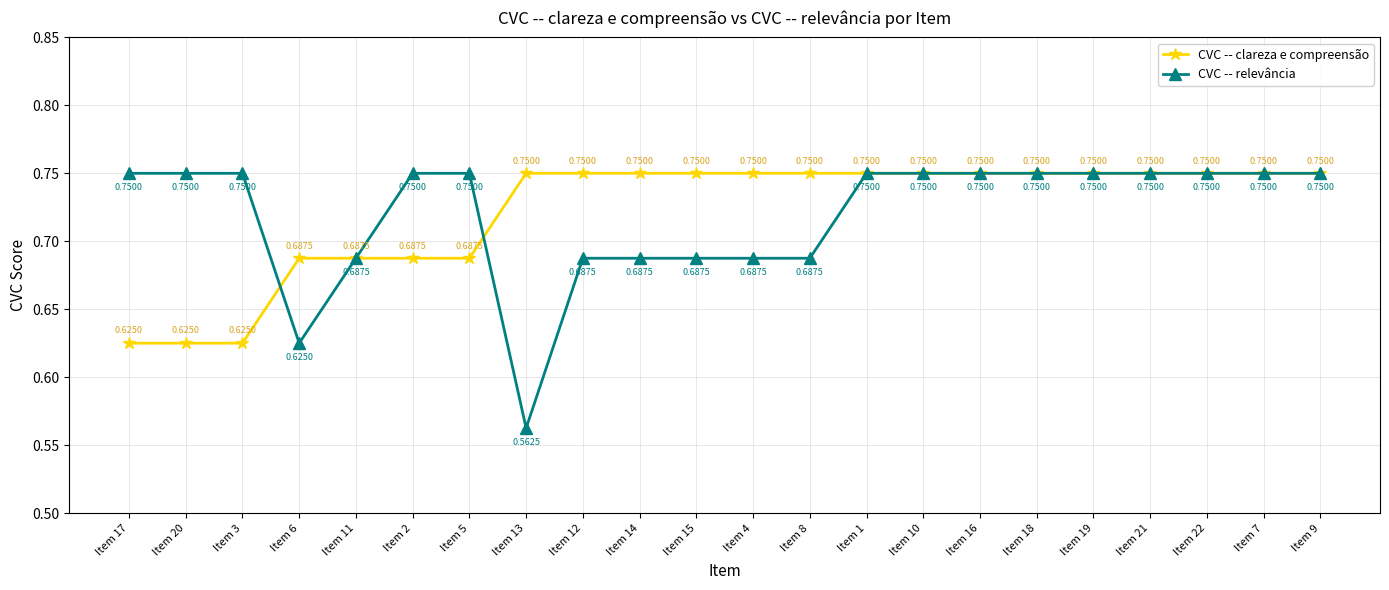

Which series changed the most between Item 13 and Item 21?

CVC -- relevância